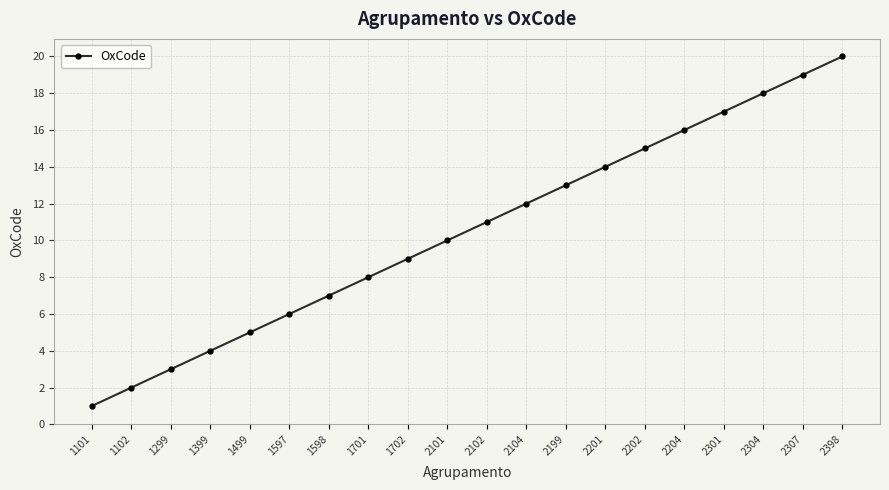

What is the difference between the maximum and minimum values?

19